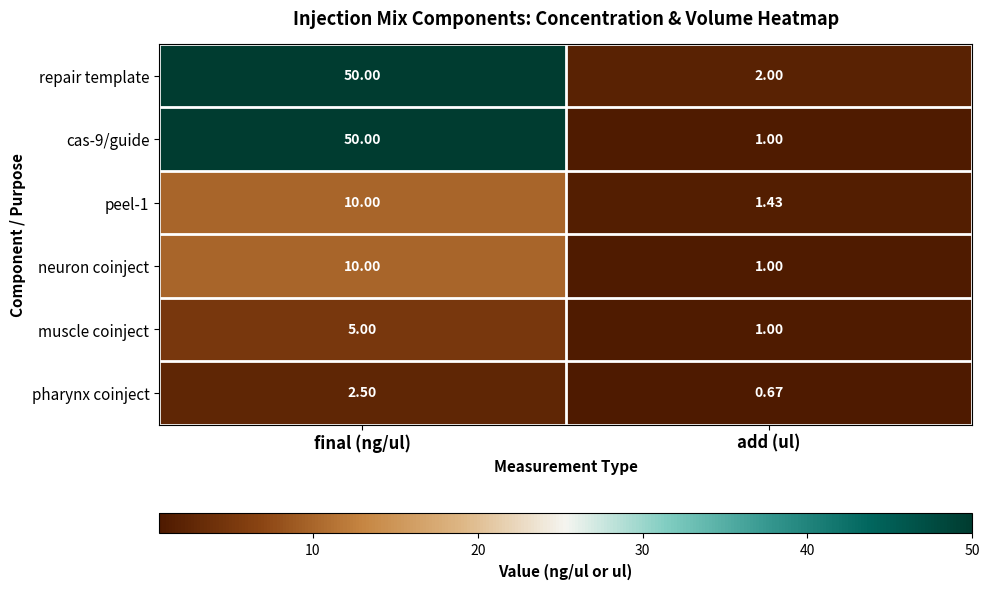

What is the spread (max minus min) of values at add (ul)?

1.3